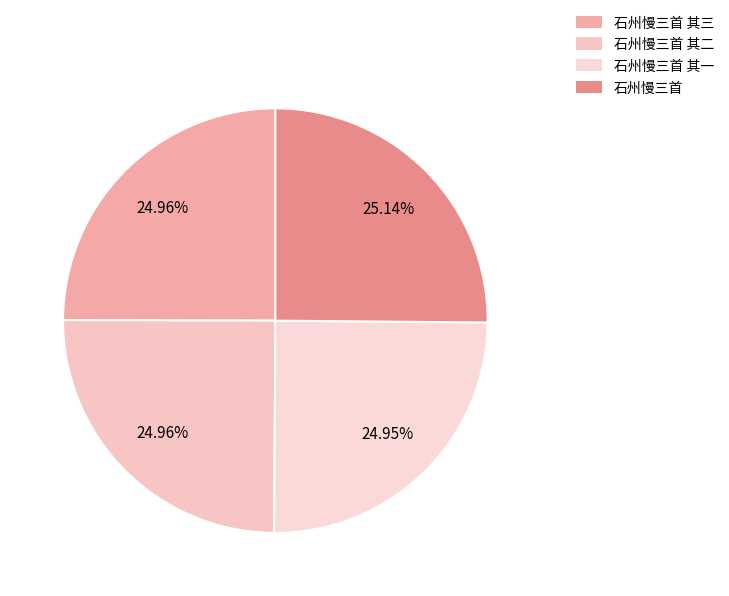

Count the number of slices in the pie.

4